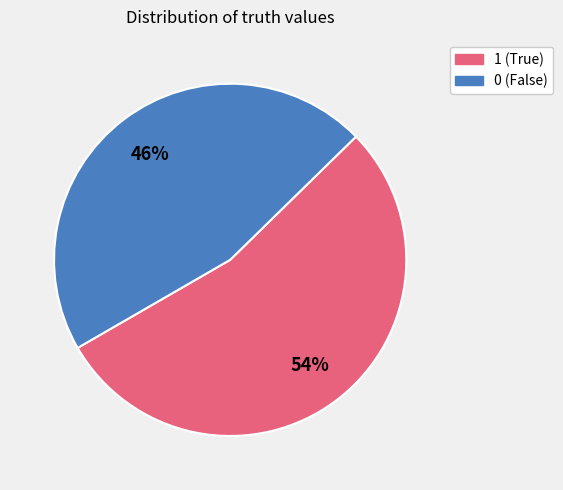

Does 0 account for over 50% of the chart?

No